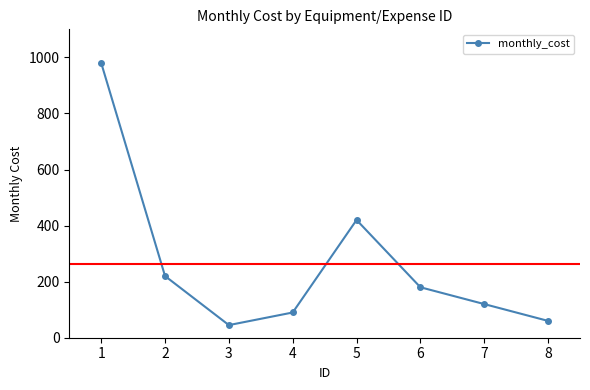

Where is the first local minimum?

3